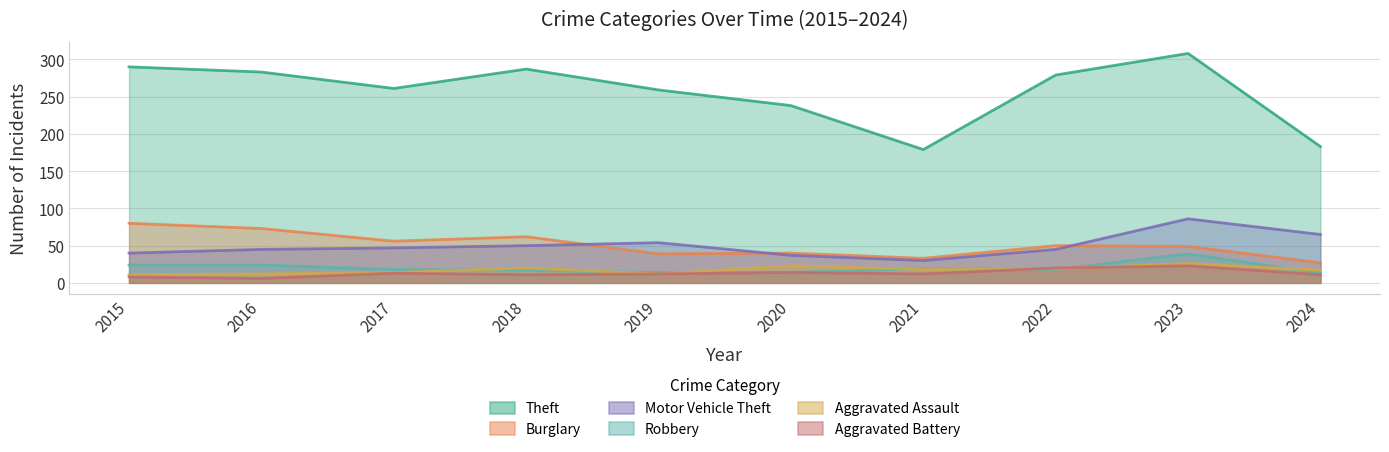

At which category is the sum across all series the highest?

2023